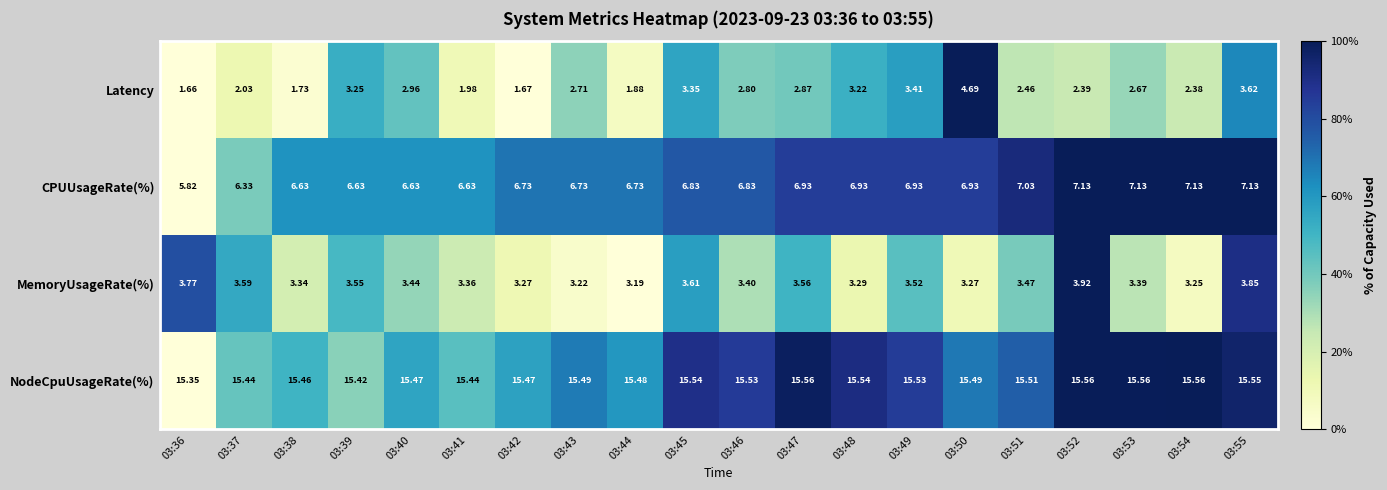

Between 03:37 and 03:40, which series saw the biggest shift?

Latency